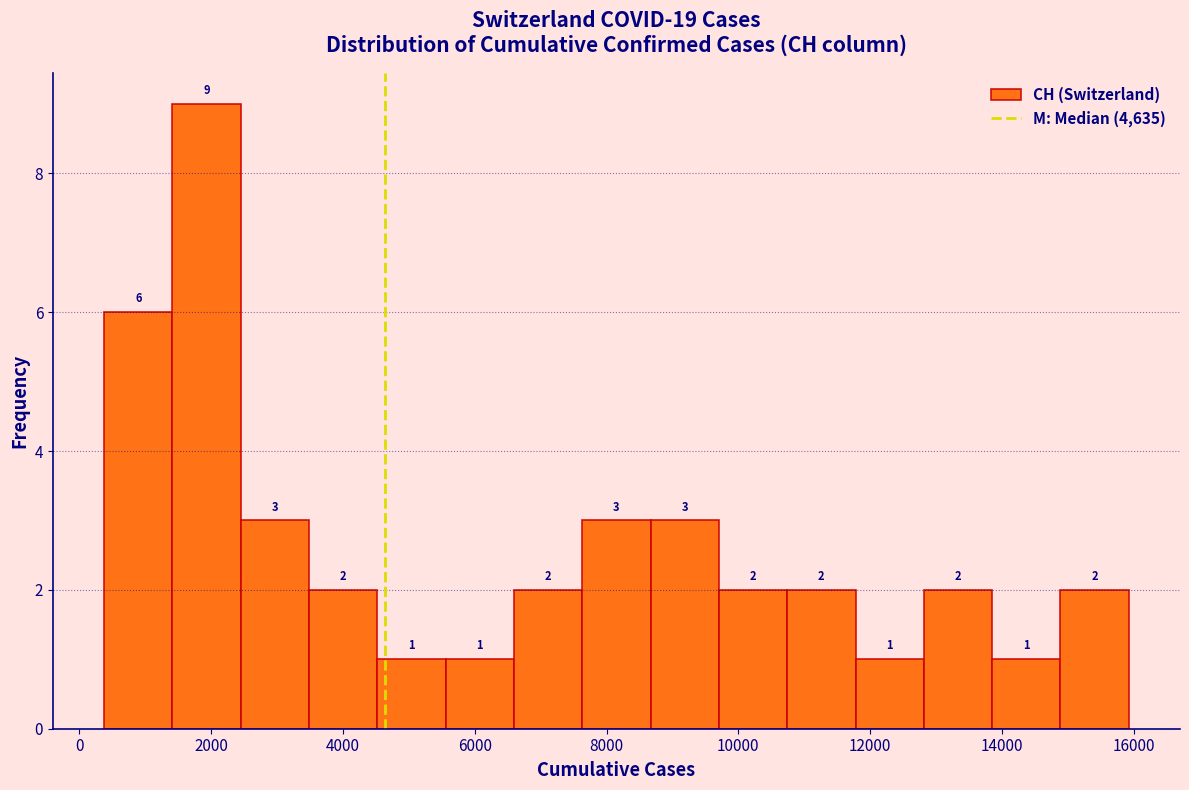

What is the height of the bar covering 10800 to 11800 on the x-axis? The bar edges are not printed on the chart, so give them approximately, as read against the axis.

2